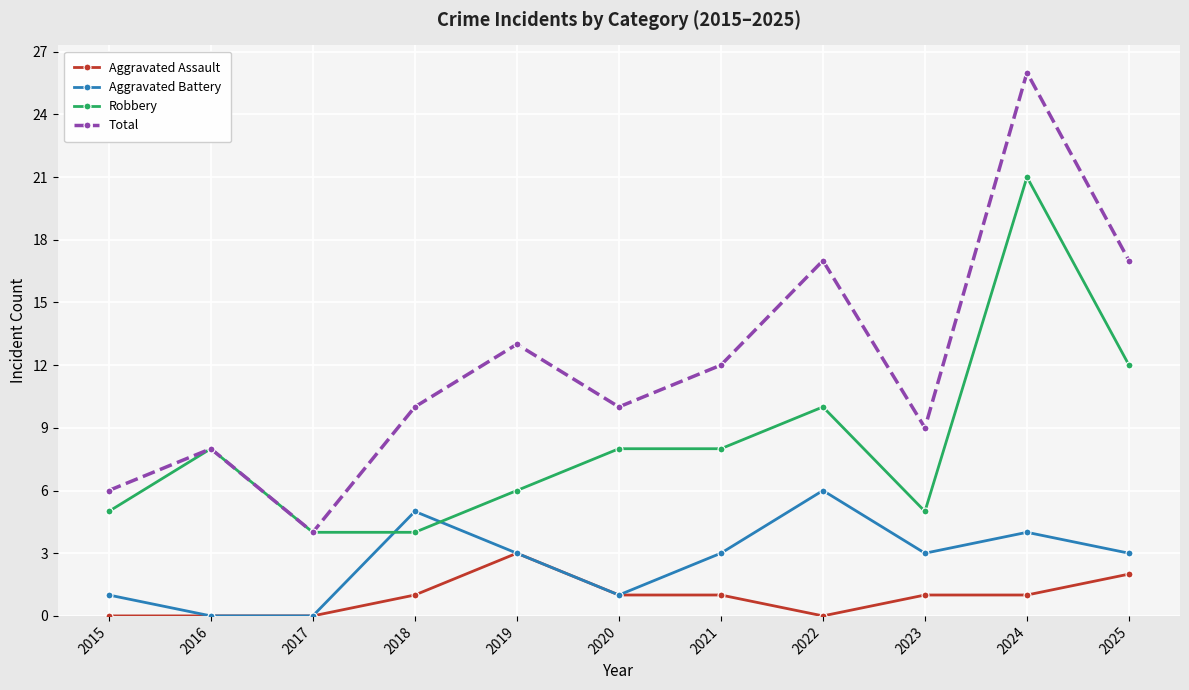

Reading right to left, list all the values displayed in this chart.

Aggravated Assault: 2025=2	2024=1	2023=1	2022=0	2021=1	2020=1	2019=3	2018=1	2017=0	2016=0	2015=0
Aggravated Battery: 2025=3	2024=4	2023=3	2022=6	2021=3	2020=1	2019=3	2018=5	2017=0	2016=0	2015=1
Robbery: 2025=12	2024=21	2023=5	2022=10	2021=8	2020=8	2019=6	2018=4	2017=4	2016=8	2015=5
Total: 2025=17	2024=26	2023=9	2022=17	2021=12	2020=10	2019=13	2018=10	2017=4	2016=8	2015=6